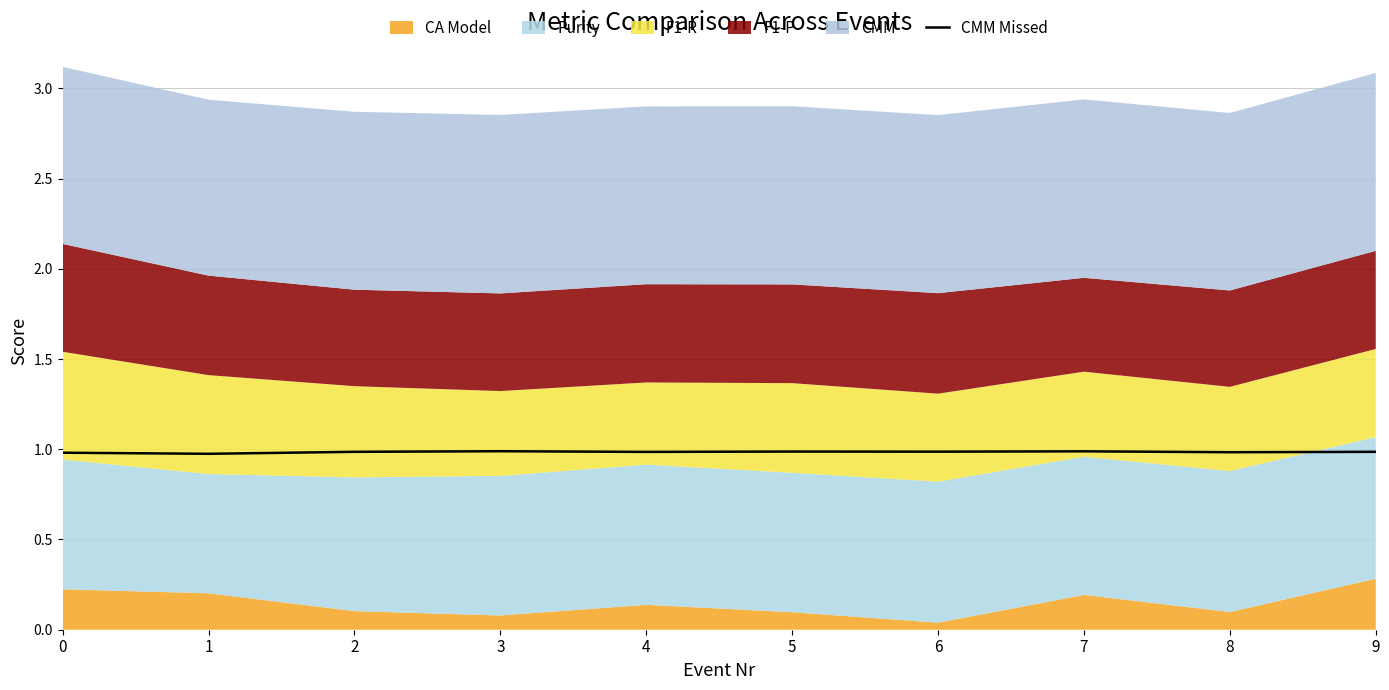

True or false: CMM Missed has a value of 1.0 at 1.

True